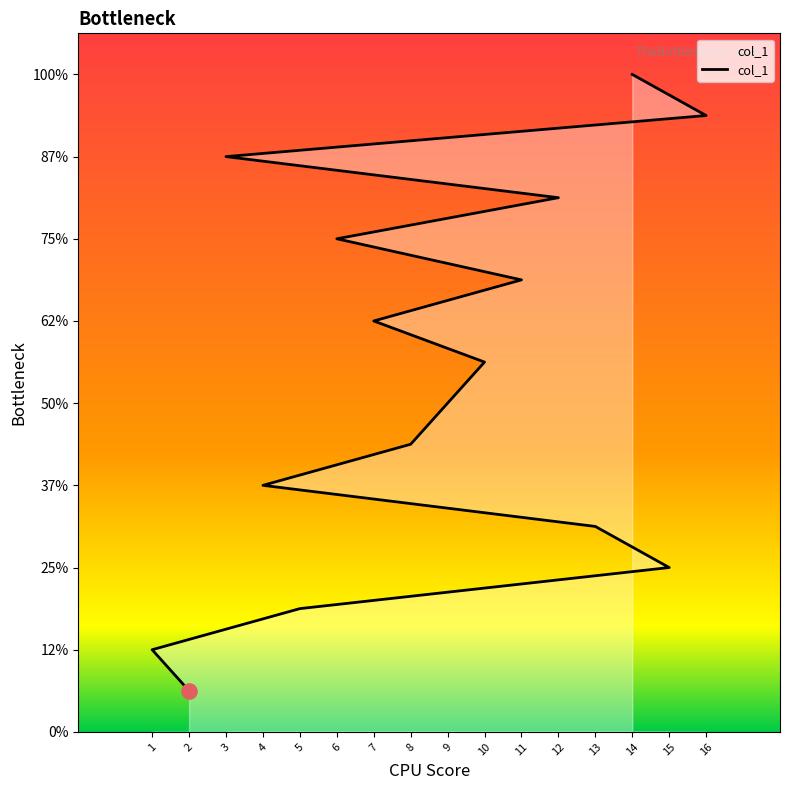

Which has a higher value, 12 or 1?

12